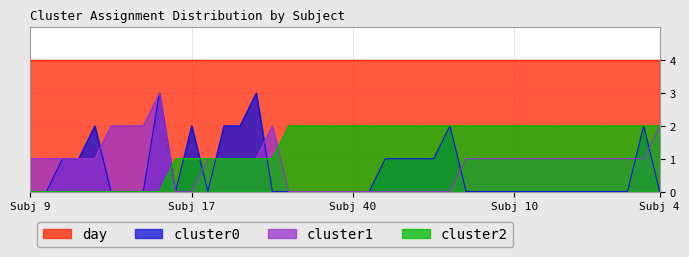

Which series has the widest spread of values?

cluster0